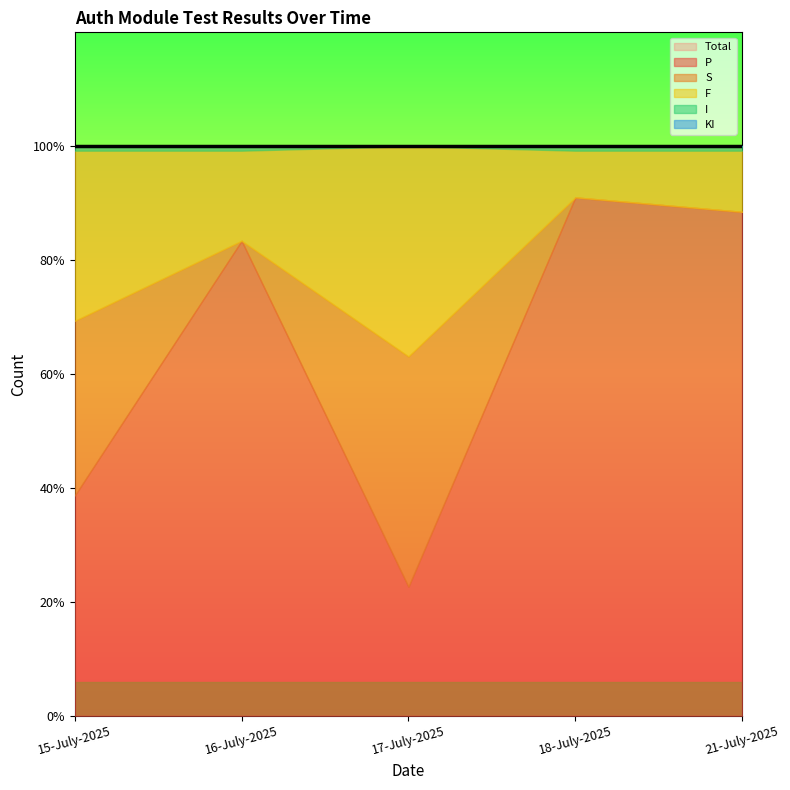

What is the label of the 1st point from the right?

21-July-2025